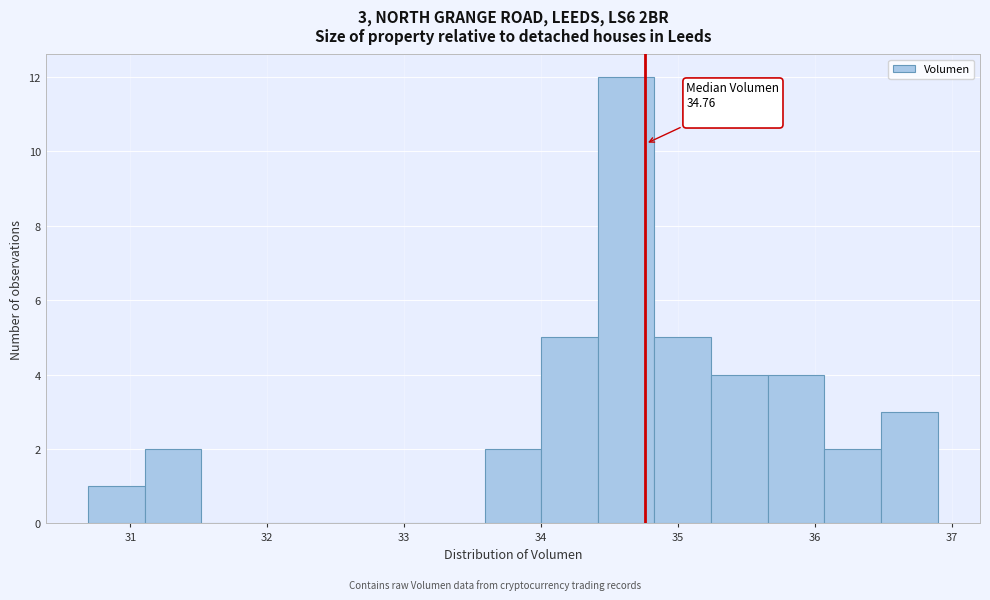

Which range on the x-axis has the tallest bar?

34.4 to 34.8